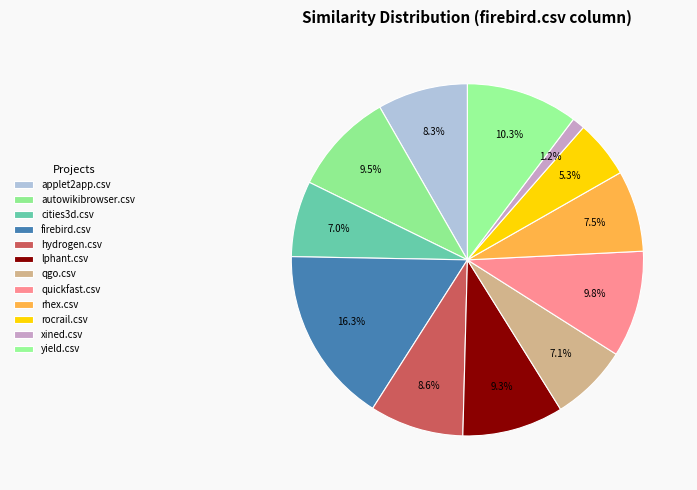

Between qgo.csv and applet2app.csv, which is larger?

applet2app.csv